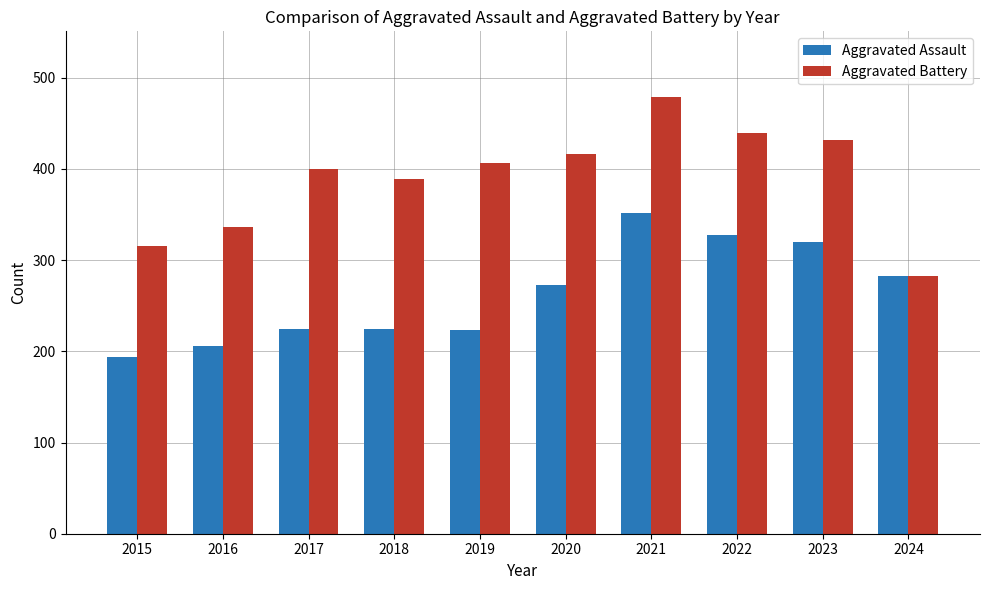

List the series in order of their overall mean, lowest first.

Aggravated Assault, Aggravated Battery